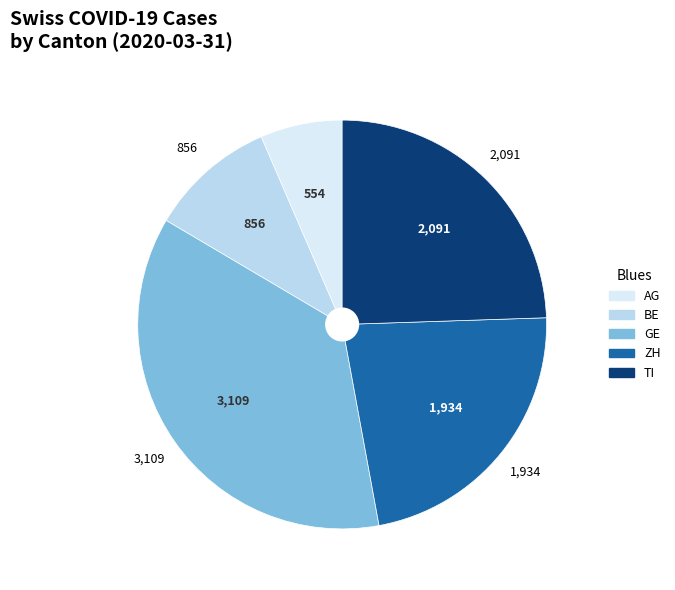

Does any single category account for the majority?

No